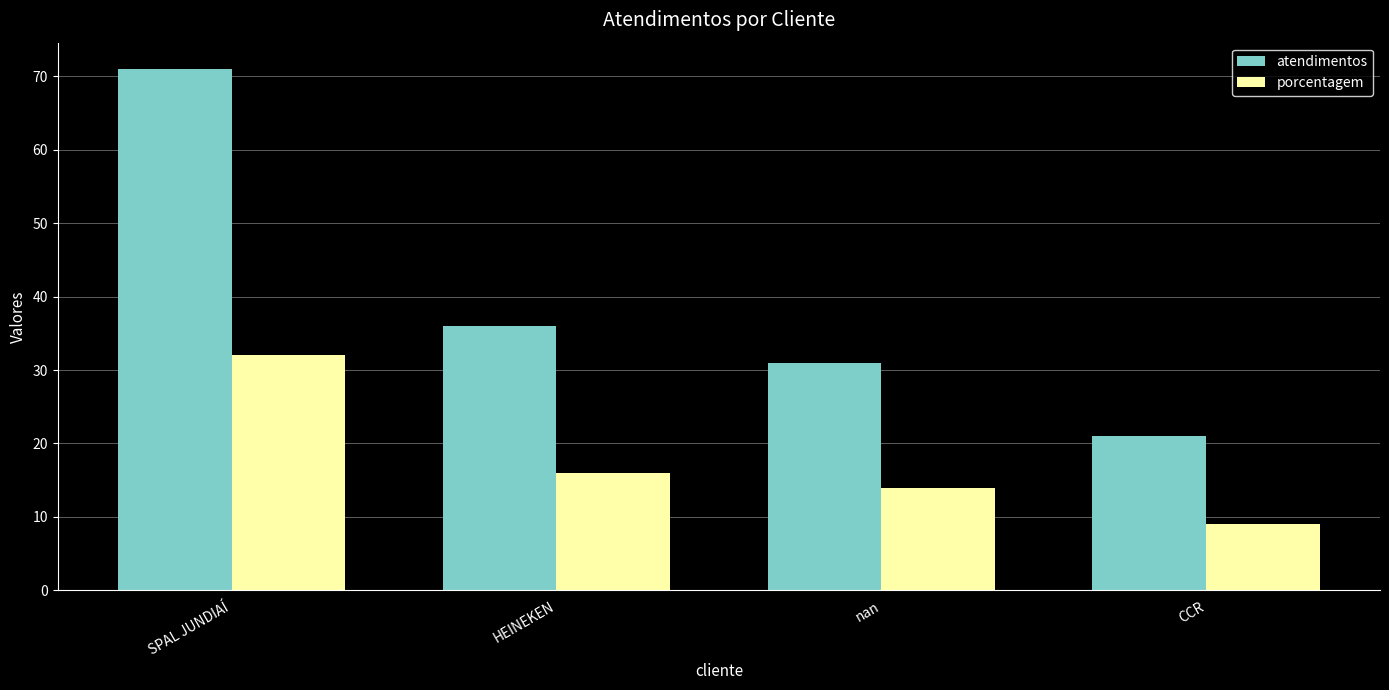

Which category has the lowest value across all series?

CCR